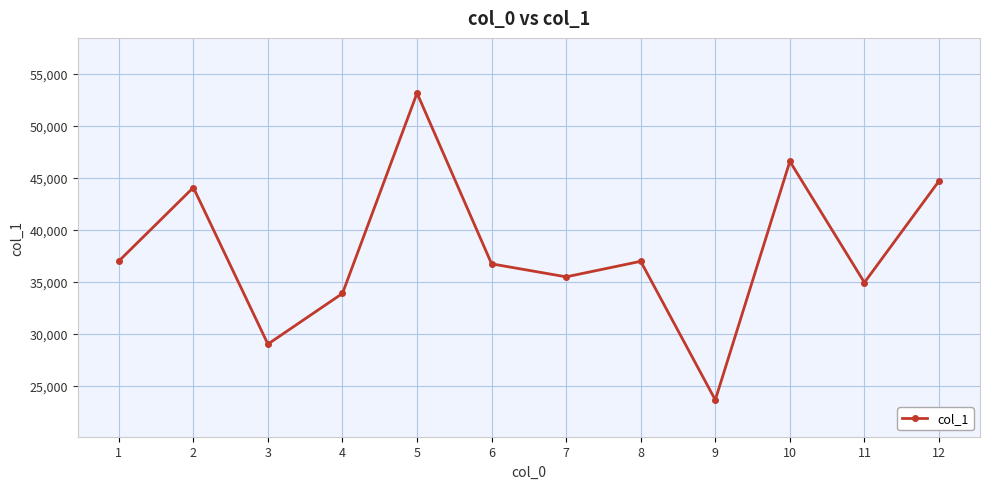

What is the smallest value displayed?

23620